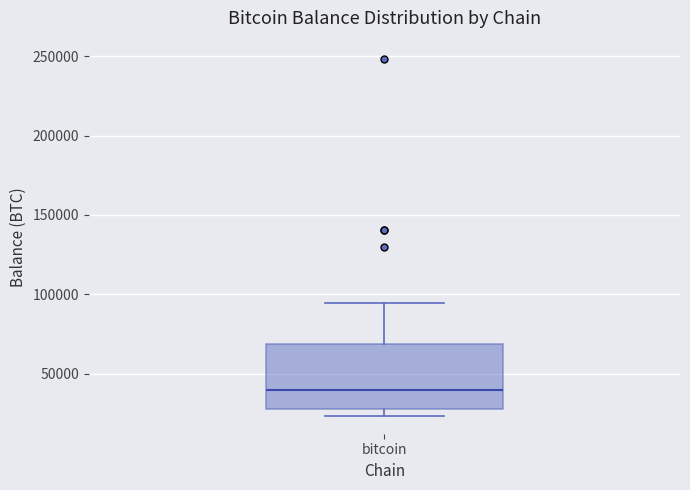

Where does the median line of the box for bitcoin sit on the y-axis? The values are not printed on the chart, so give them approximately, as read against the axis.

40000